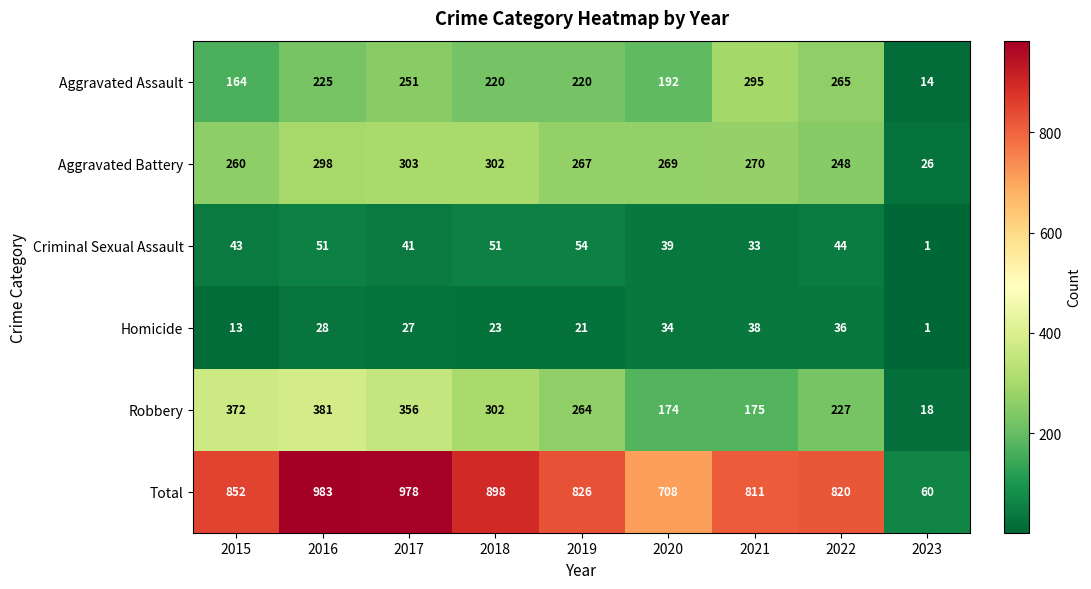

Count the number of categories in the chart.

9